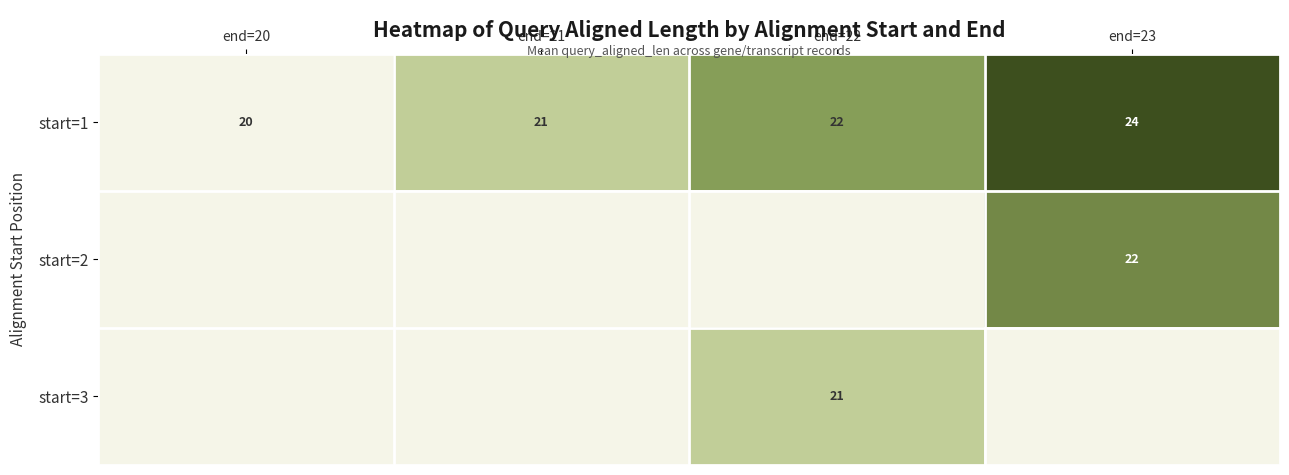

What is the minimum value shown in the chart?

20.0